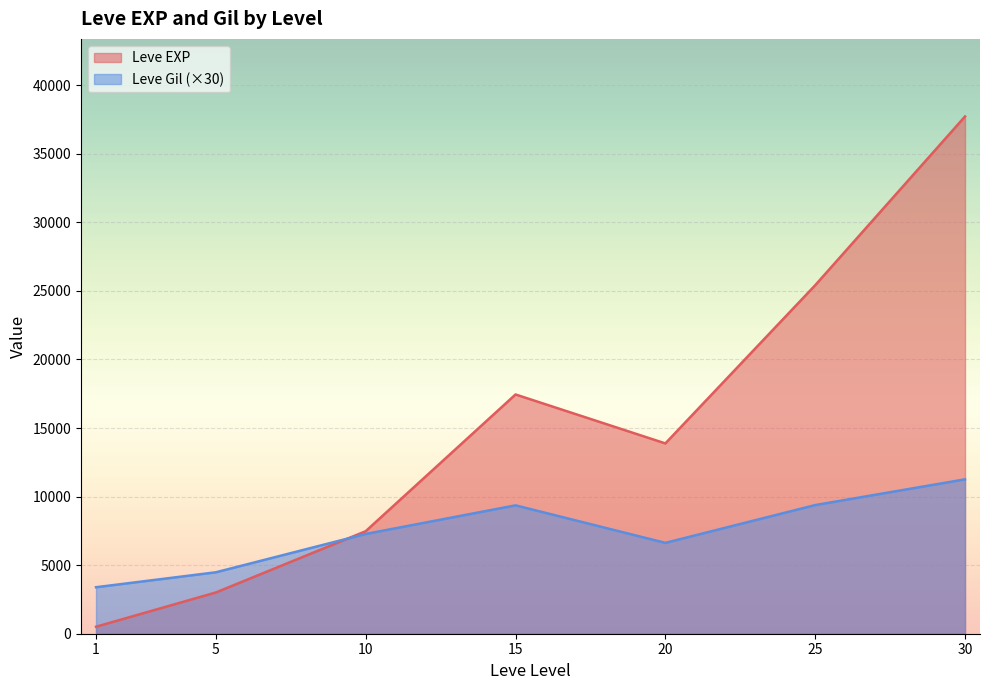

Where is the first local minimum for Leve Gil?

1